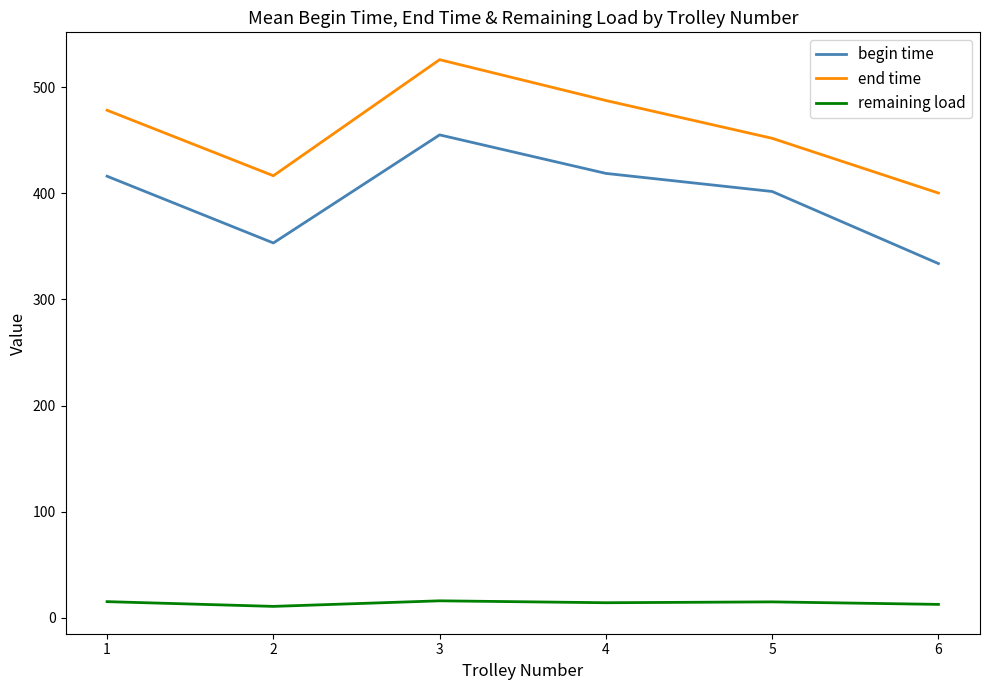

The value of end time at 5 is 451.9. True or false?

True